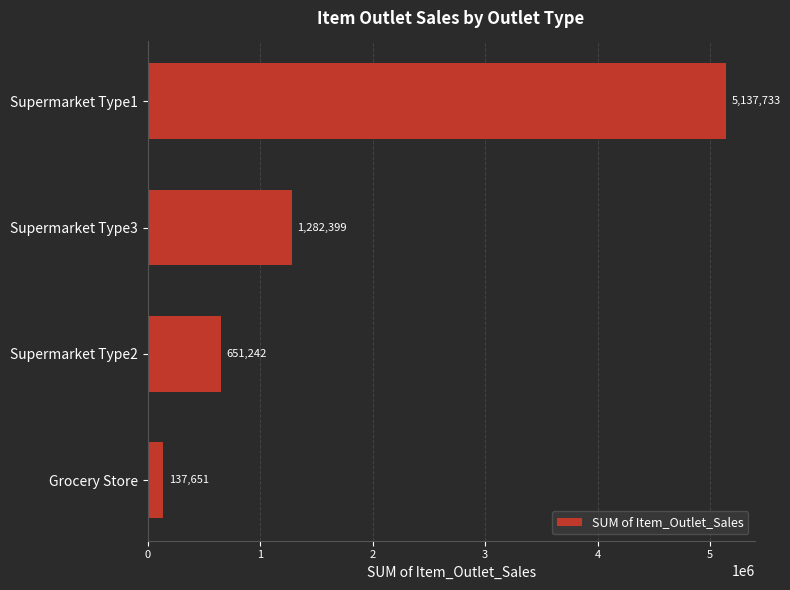

Is it true that the value at Supermarket Type1 is 5137732.9?

True